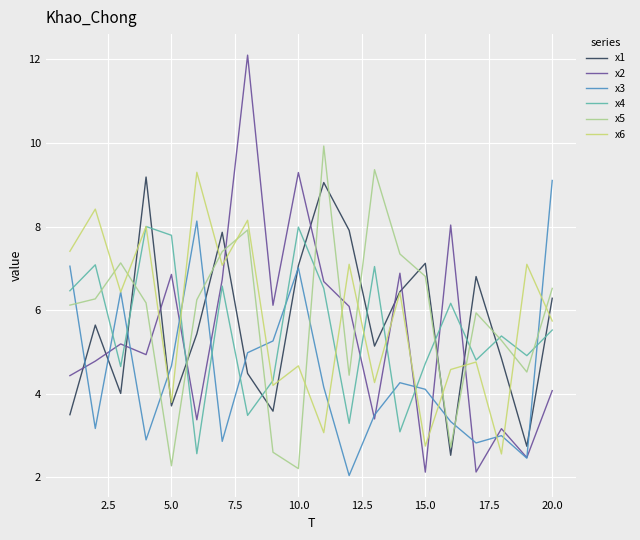

What is the minimum value for x6?

2.6